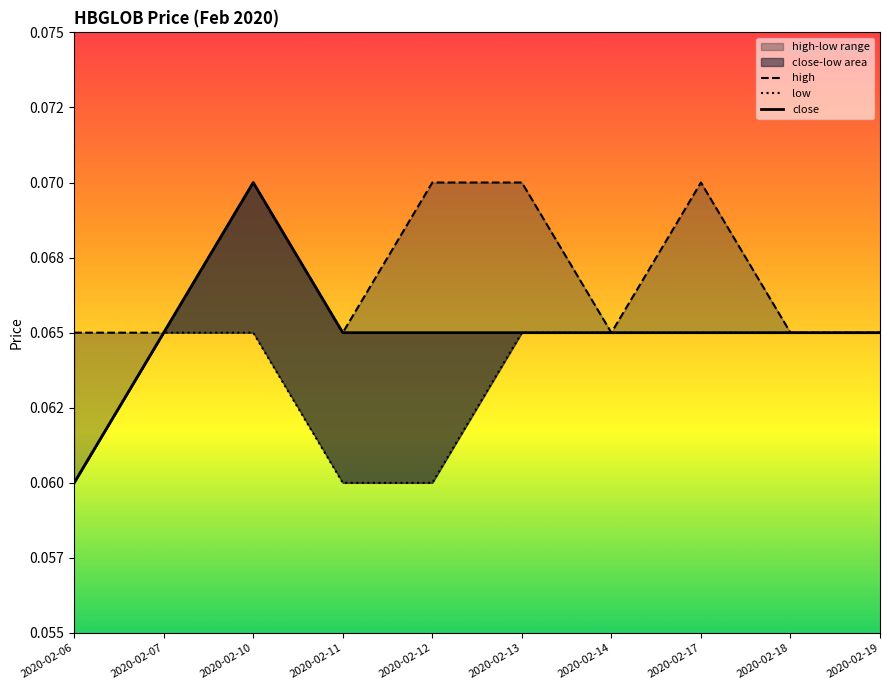

How many interior local peaks does the high series have?

2